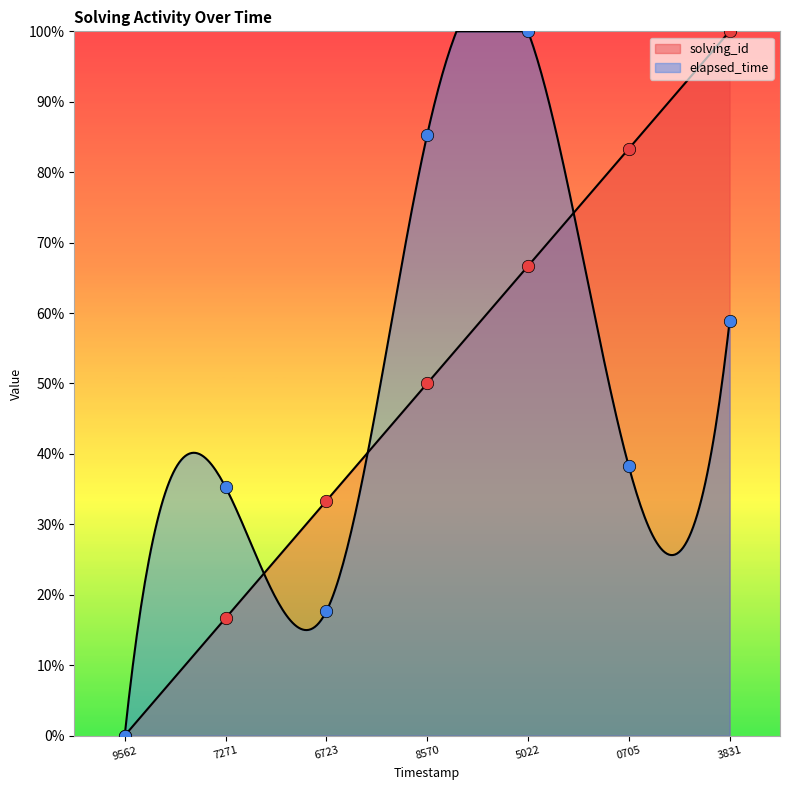

At which category is the sum across all series the highest?

5022